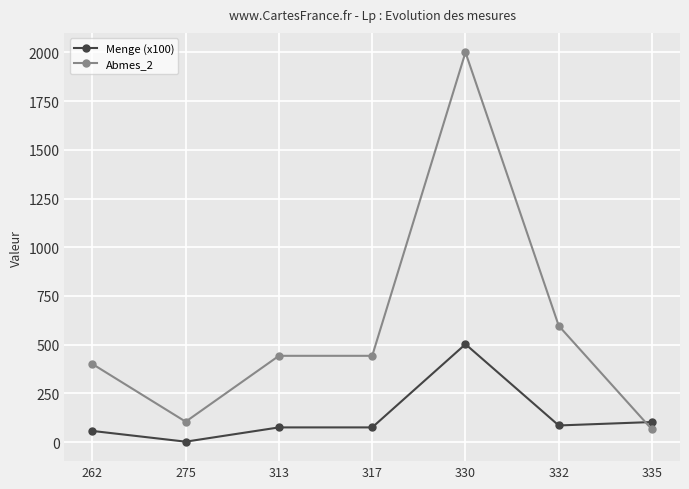

True or false: Abmes_2 and Menge (x100) intersect in this chart.

True